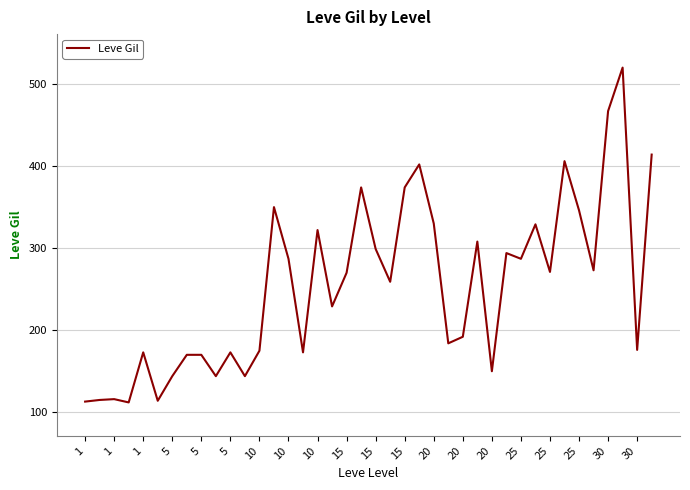

How many lines are shown in the chart?

1